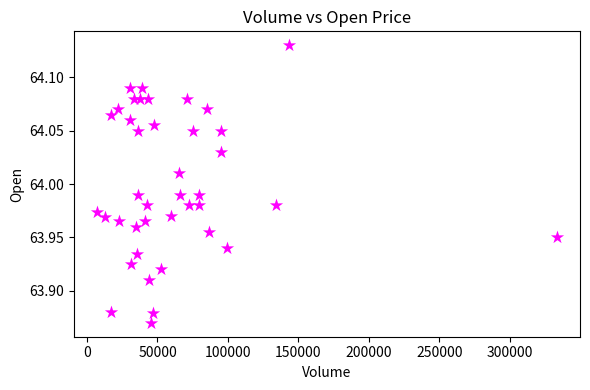

What is the range of Y values (max minus min)?

0.3